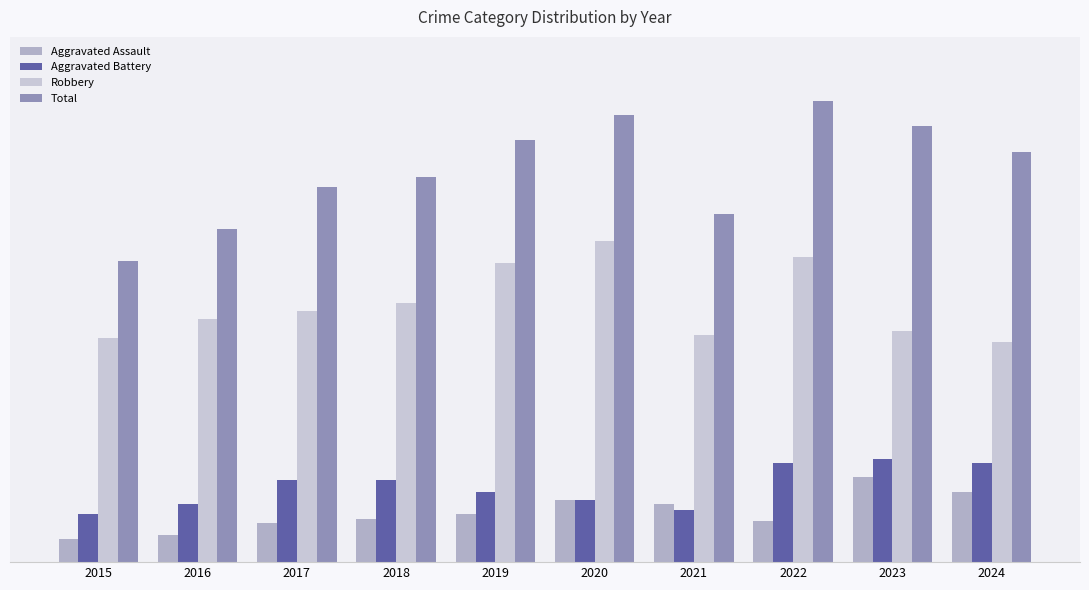

The value of Aggravated Assault at 2024 is 36. True or false?

True